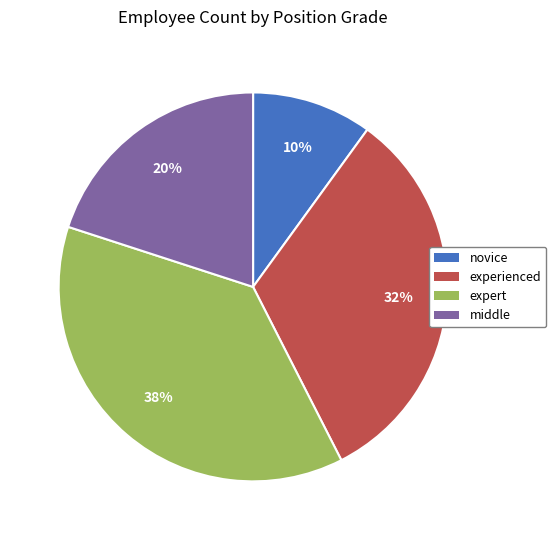

Which has a higher value, expert or novice?

expert